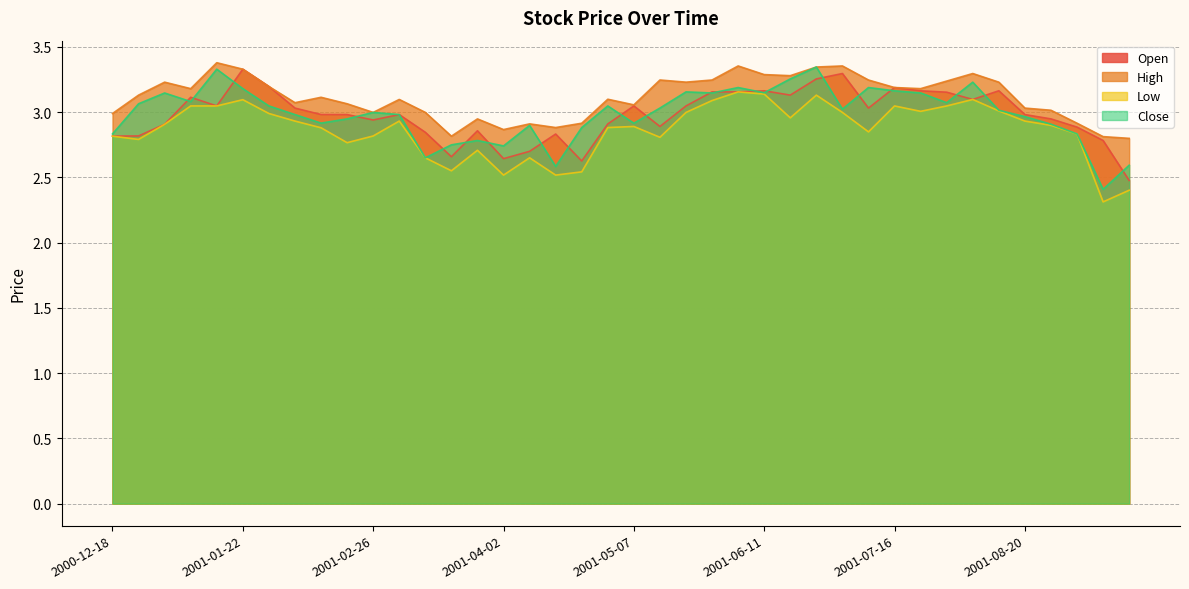

Is the value of Close at 2001-02-12 greater than the value of Low at 2001-09-03?

Yes